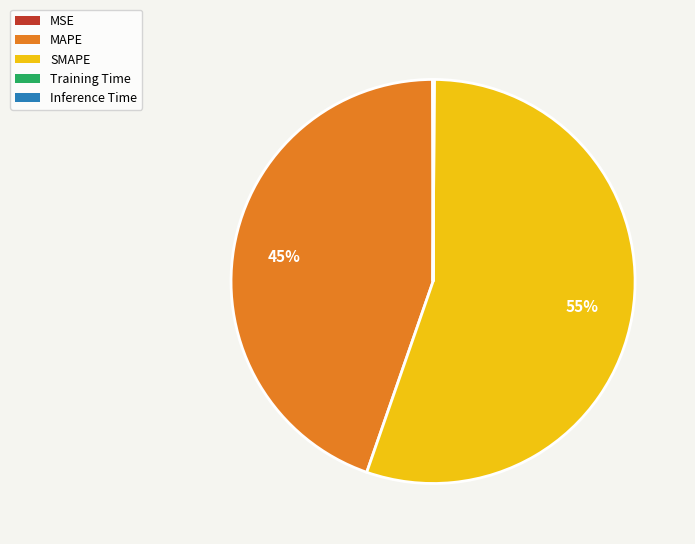

To the nearest percent, what is the average slice percentage?

20%